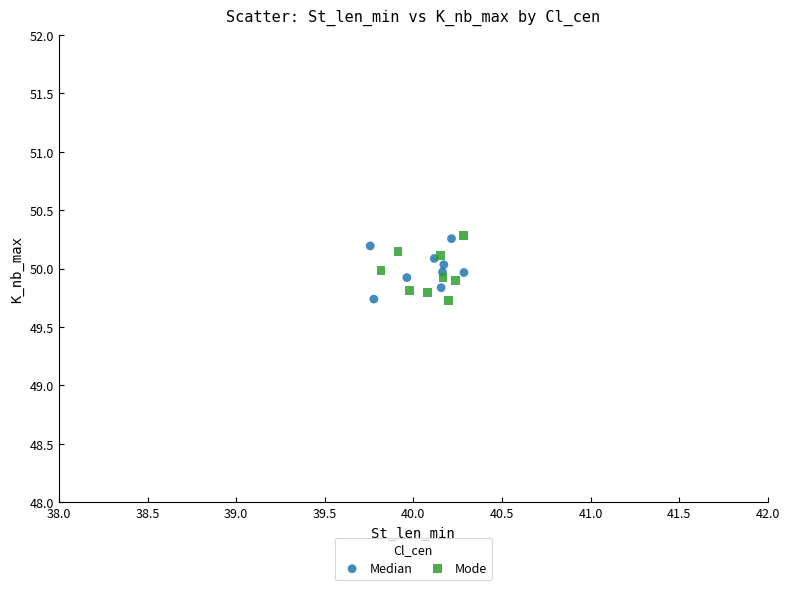

What are all the series names shown in the legend?

Median, Mode